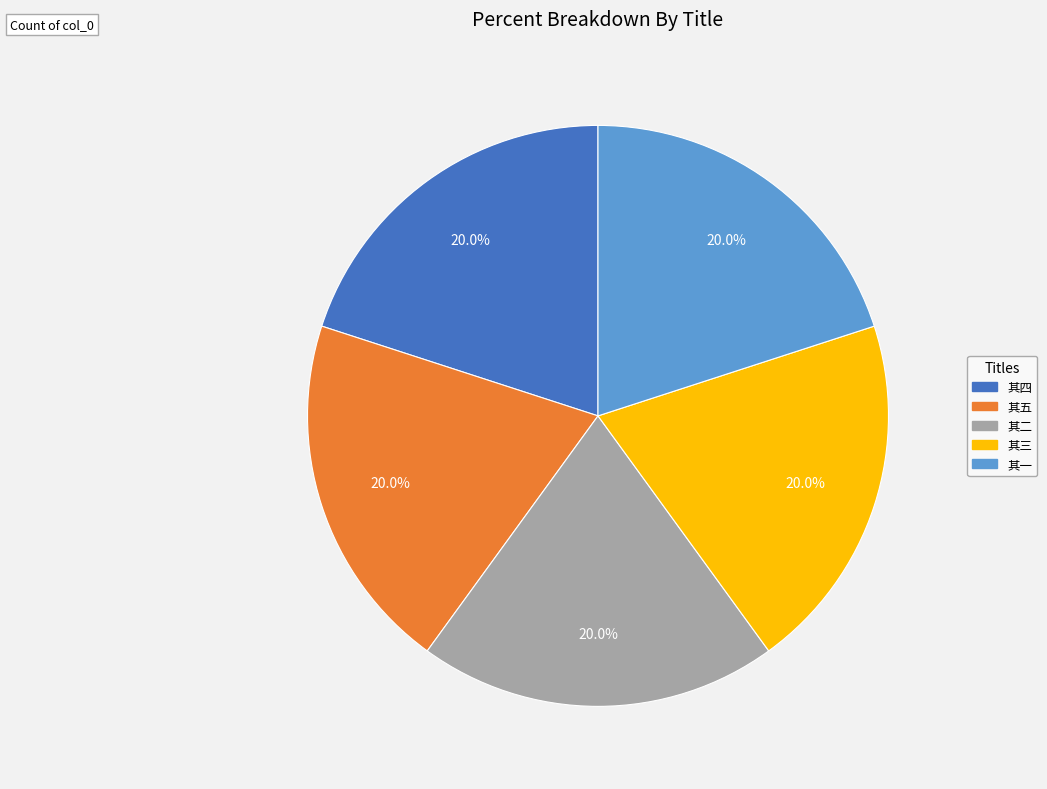

Does any single category account for the majority?

No